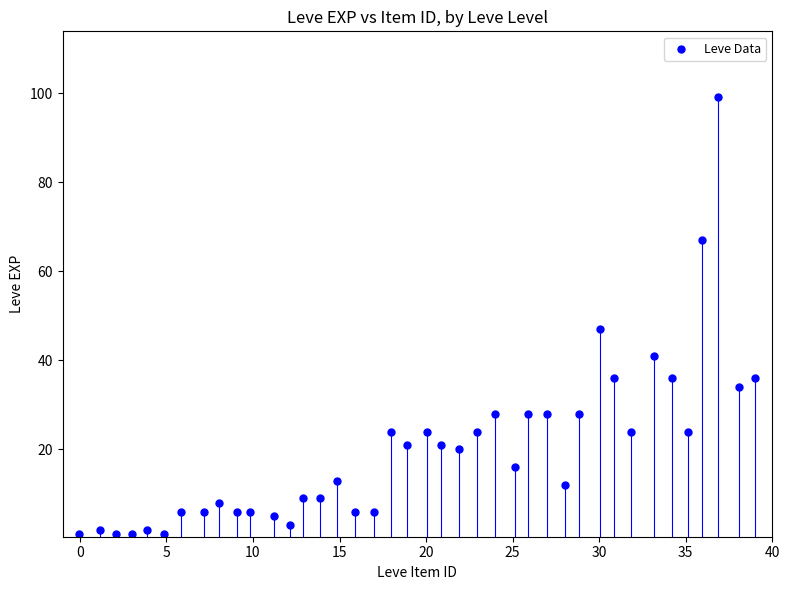

What Y value in the scatter plot is closest to 50?

47